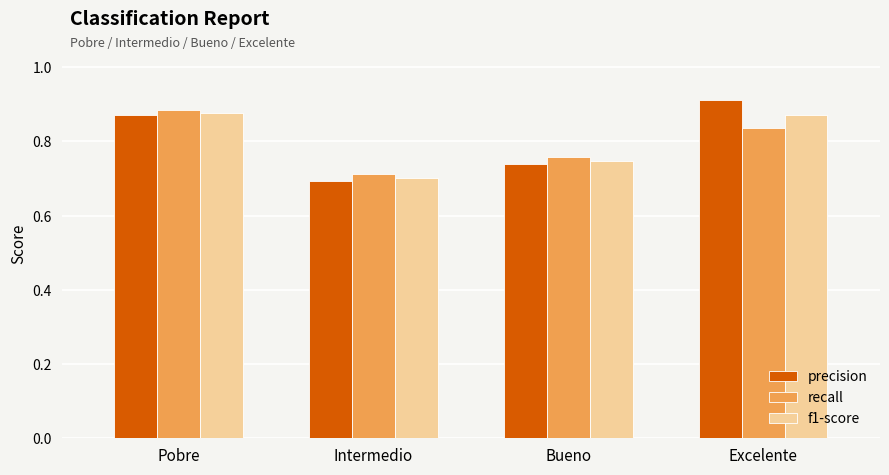

Which category has the highest value across all series?

Excelente